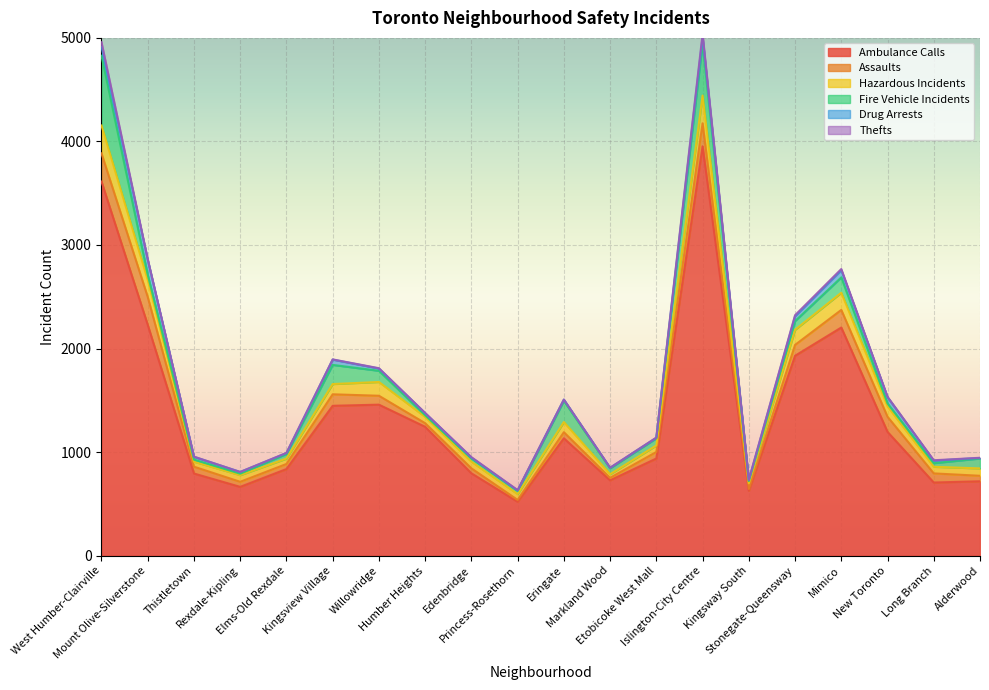

True or false: Drug Arrests and Hazardous Incidents intersect in this chart.

False